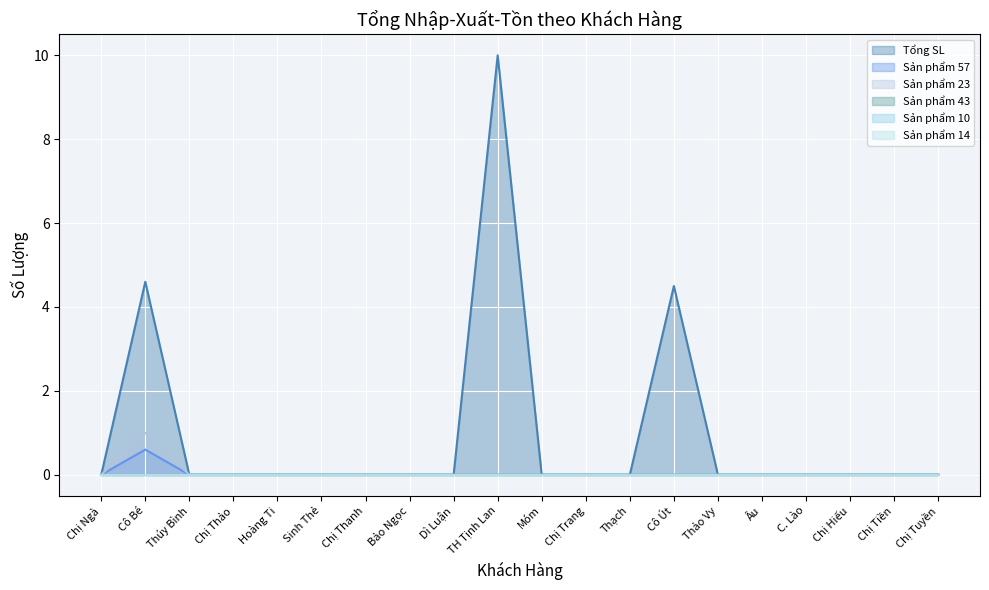

At how many categories does at least one series exceed 4?

3